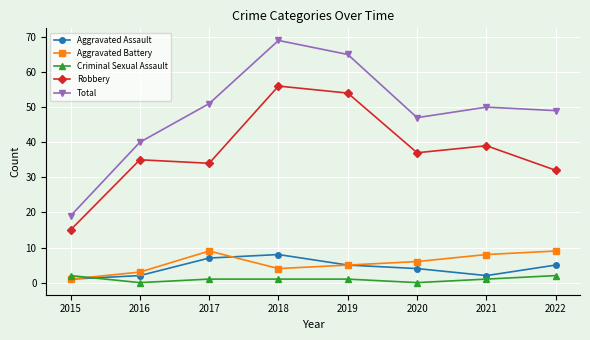

At how many categories does at least one series exceed 32?

7